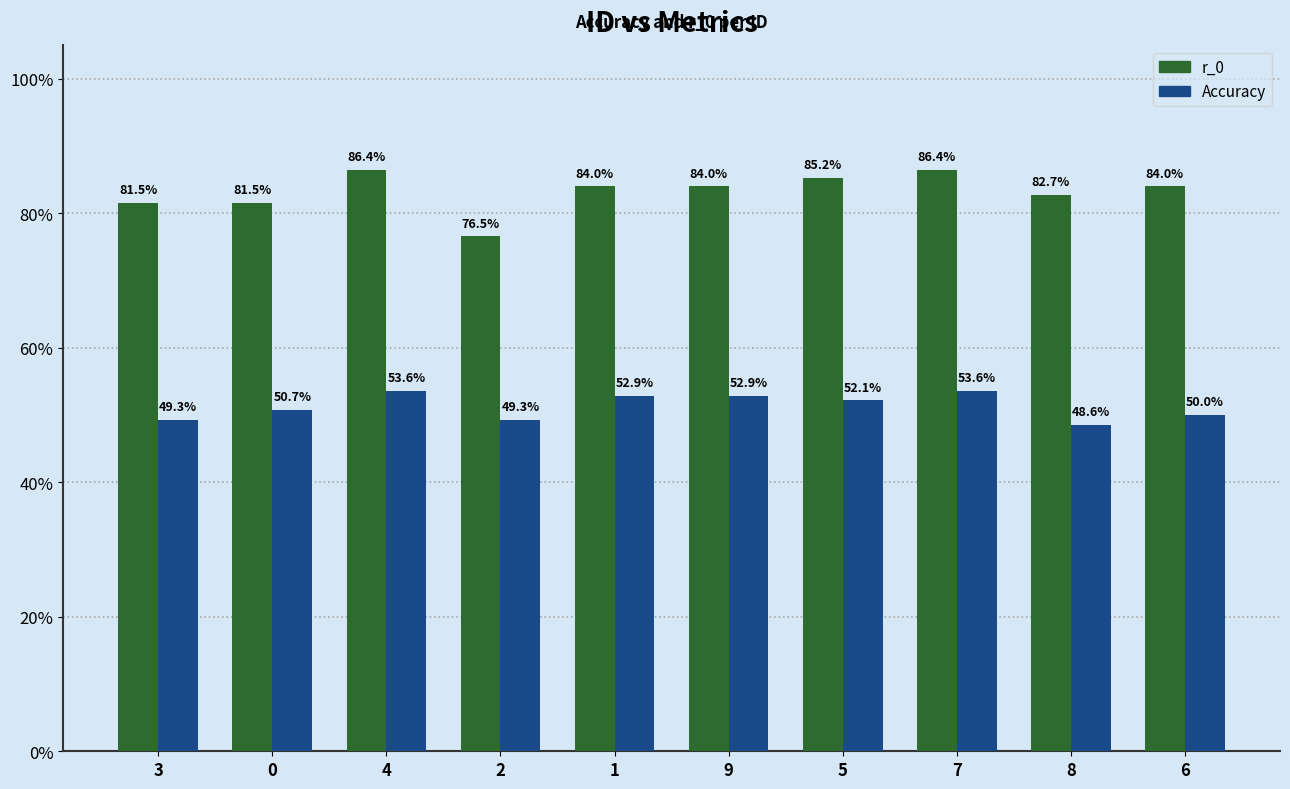

What are all the series names shown in the legend?

r_0, Accuracy